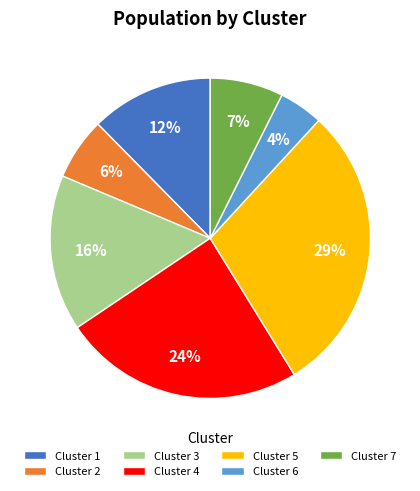

To the nearest percent, what portion does Cluster 4 represent?

24%